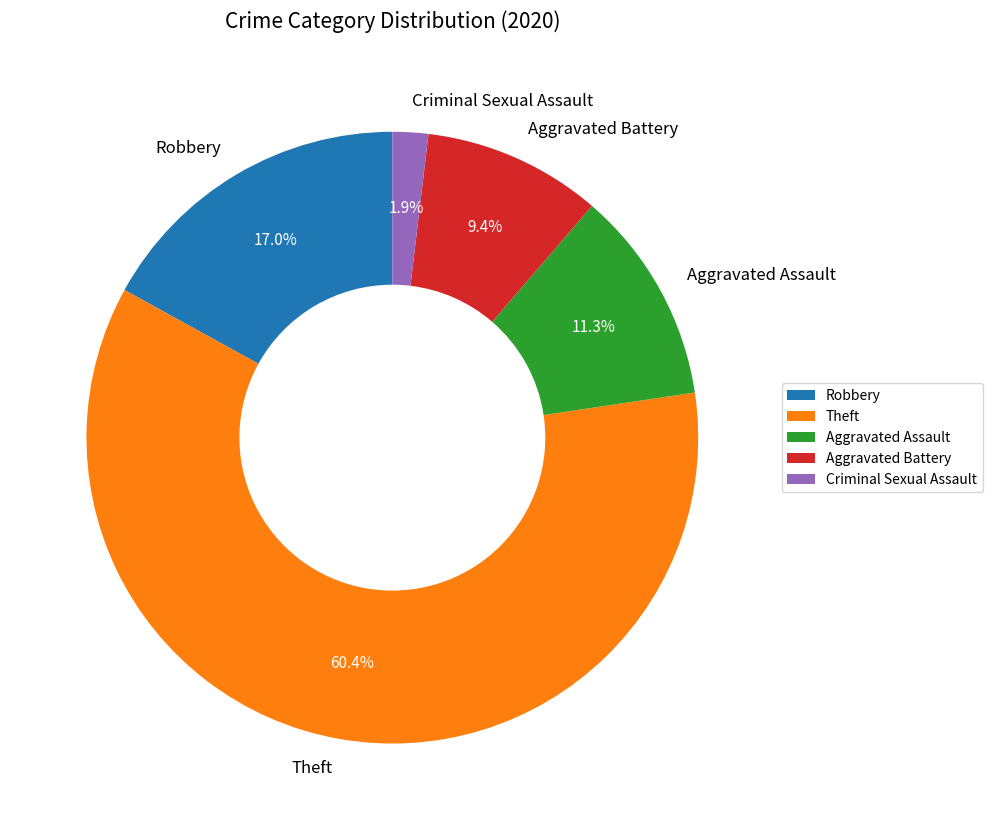

Rank the categories by value from lowest to highest.

Criminal Sexual Assault, Aggravated Battery, Aggravated Assault, Robbery, Theft